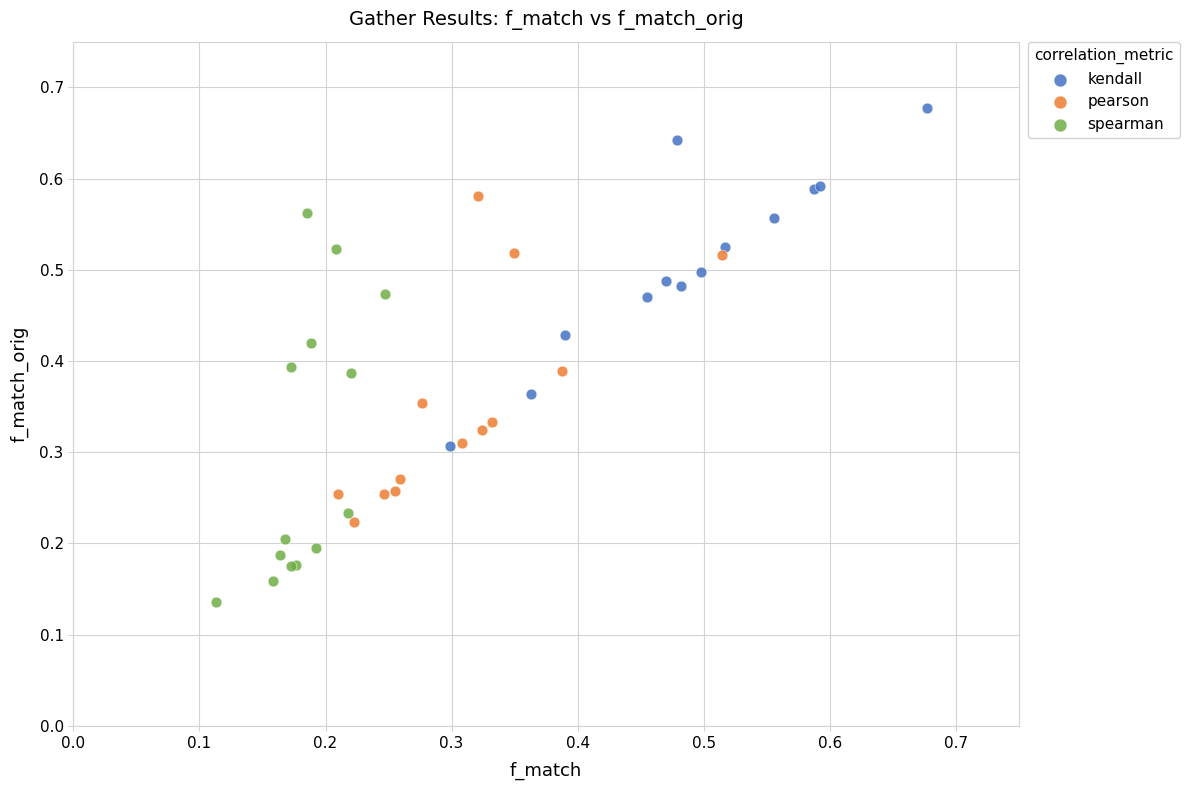

Which series reaches the maximum Y coordinate?

kendall